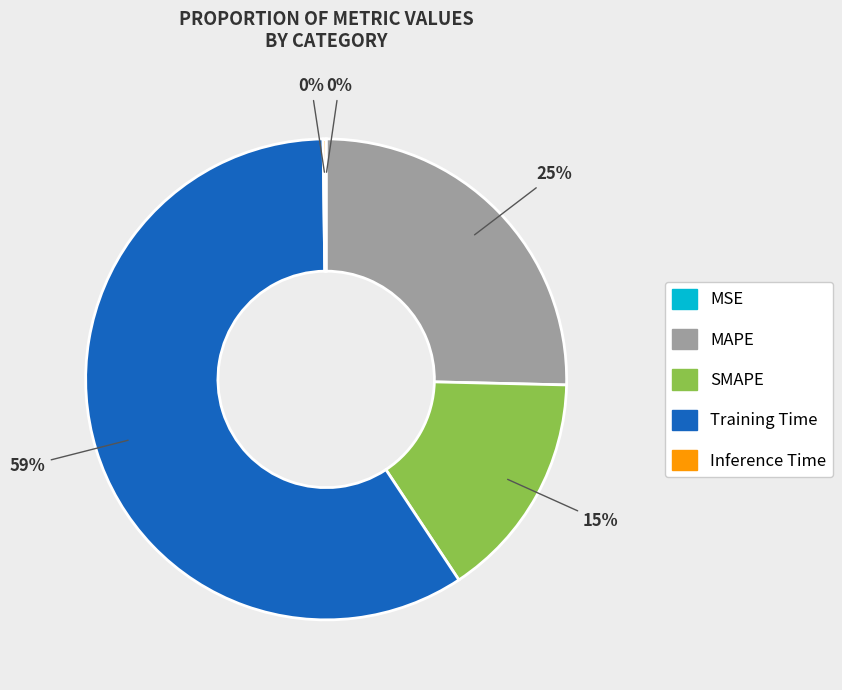

Which category accounts for the majority?

Training Time